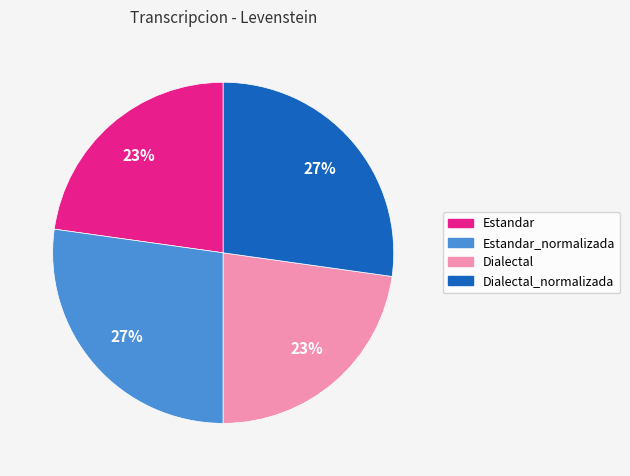

To the nearest percent, what portion does Estandar represent?

23%